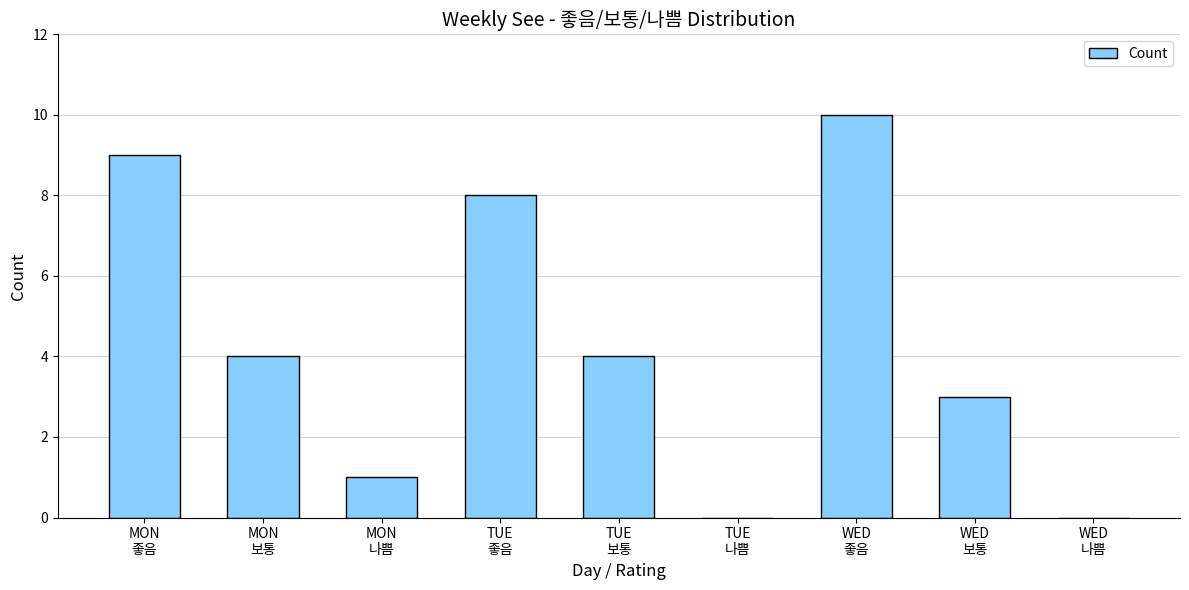

Between MON
좋음 and MON
보통, which is larger?

MON
좋음